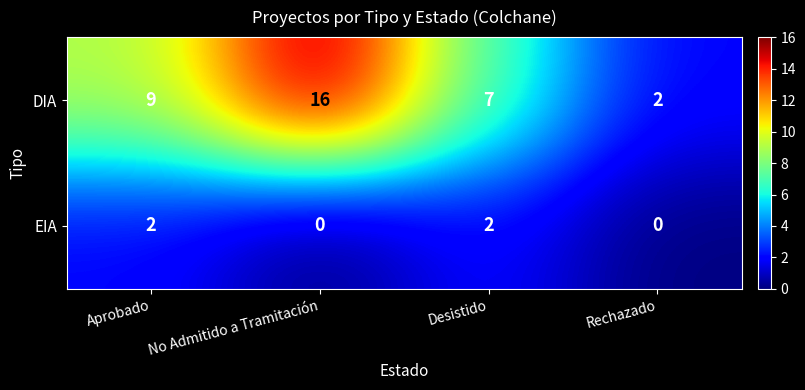

What is the difference between the maximum and minimum values in the DIA series?

14